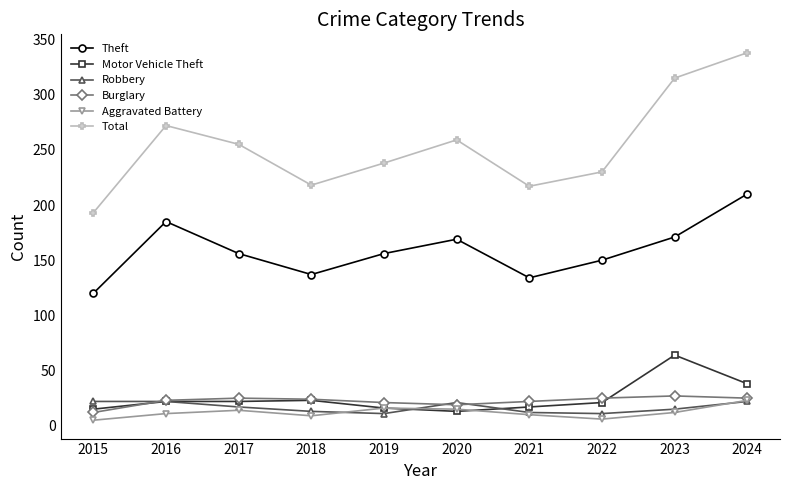

What is the value of the Aggravated Battery point at the 3rd from the left?

14